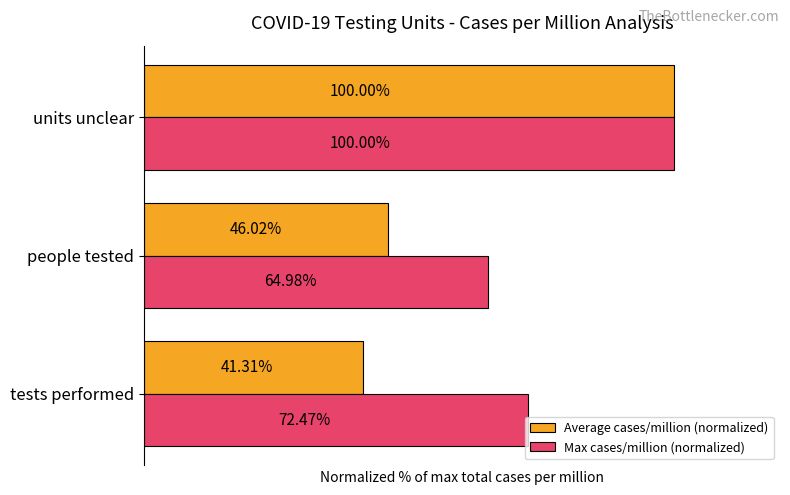

Which category has the lowest value in the Average cases/million (normalized) series?

tests performed